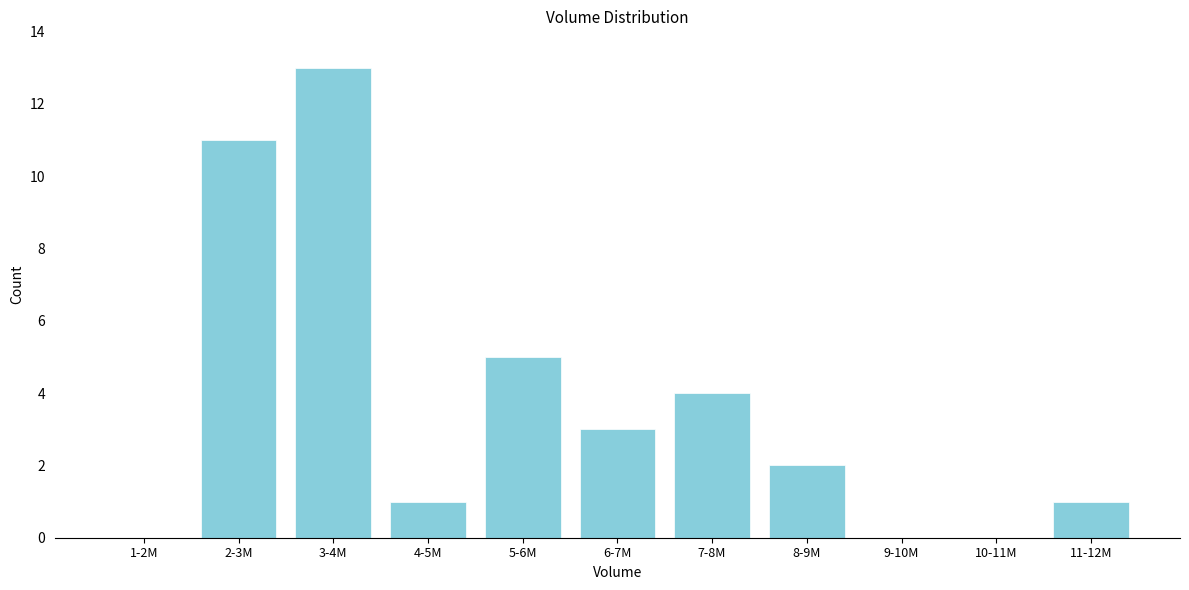

Reading right to left, extract all data points from this chart.

11-12M=1	10-11M=0	9-10M=0	8-9M=2	7-8M=4	6-7M=3	5-6M=5	4-5M=1	3-4M=13	2-3M=11	1-2M=0